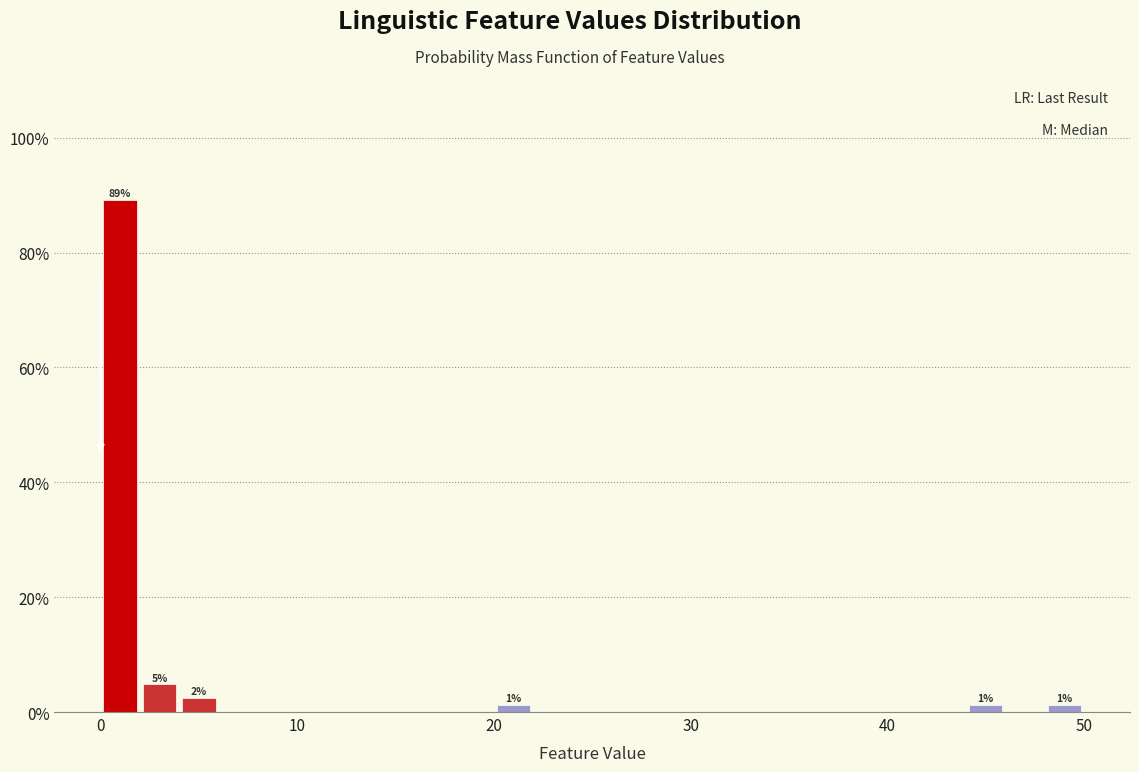

Read against the x-axis, roughly where is the centre of the tallest bar?

1